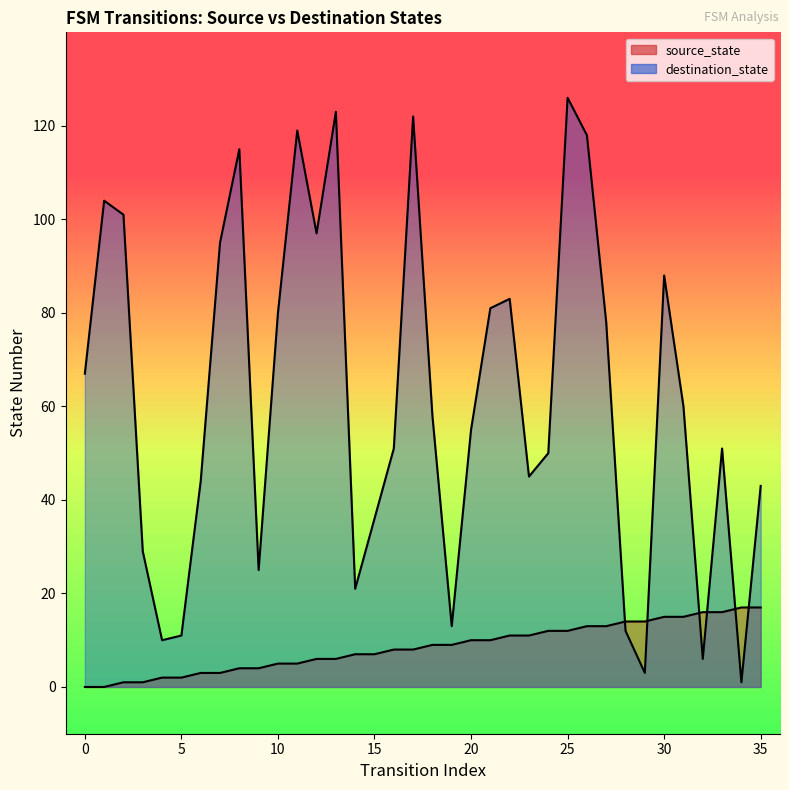

True or false: source_state has more than 1 interior local peaks.

False